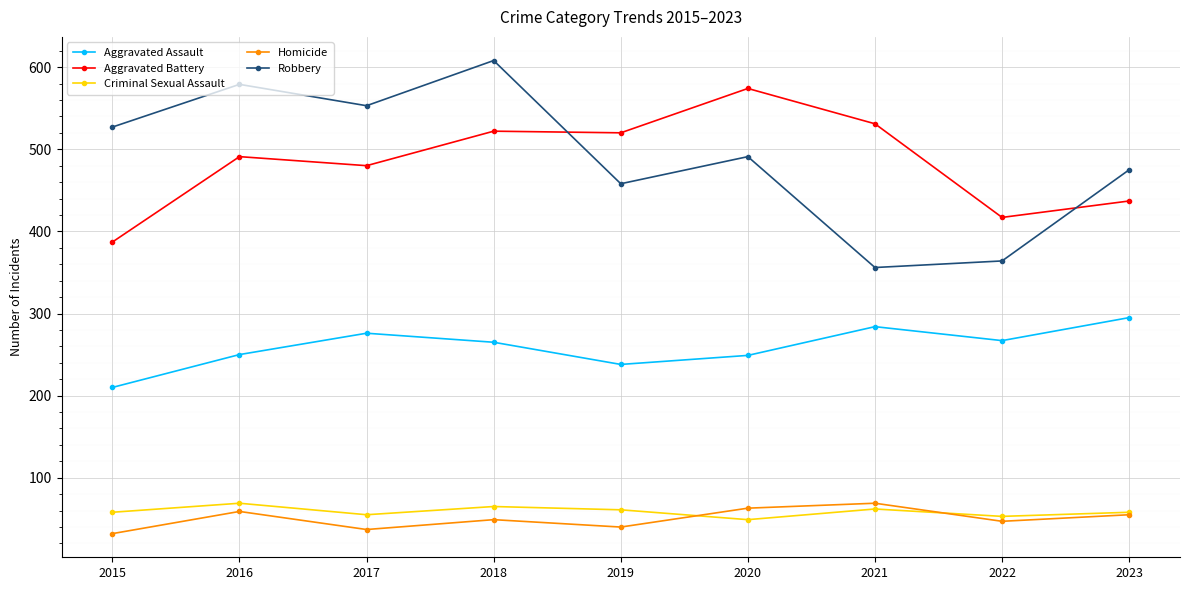

What is the value of the Aggravated Assault point at the 8th from the left?

267